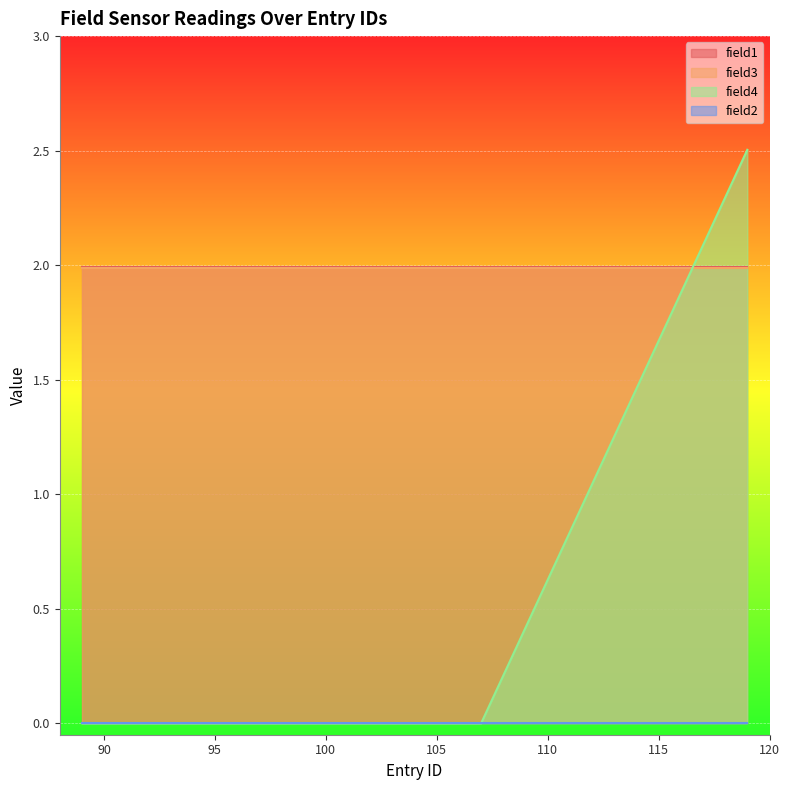

True or false: field4 and field2 cross at least once.

False